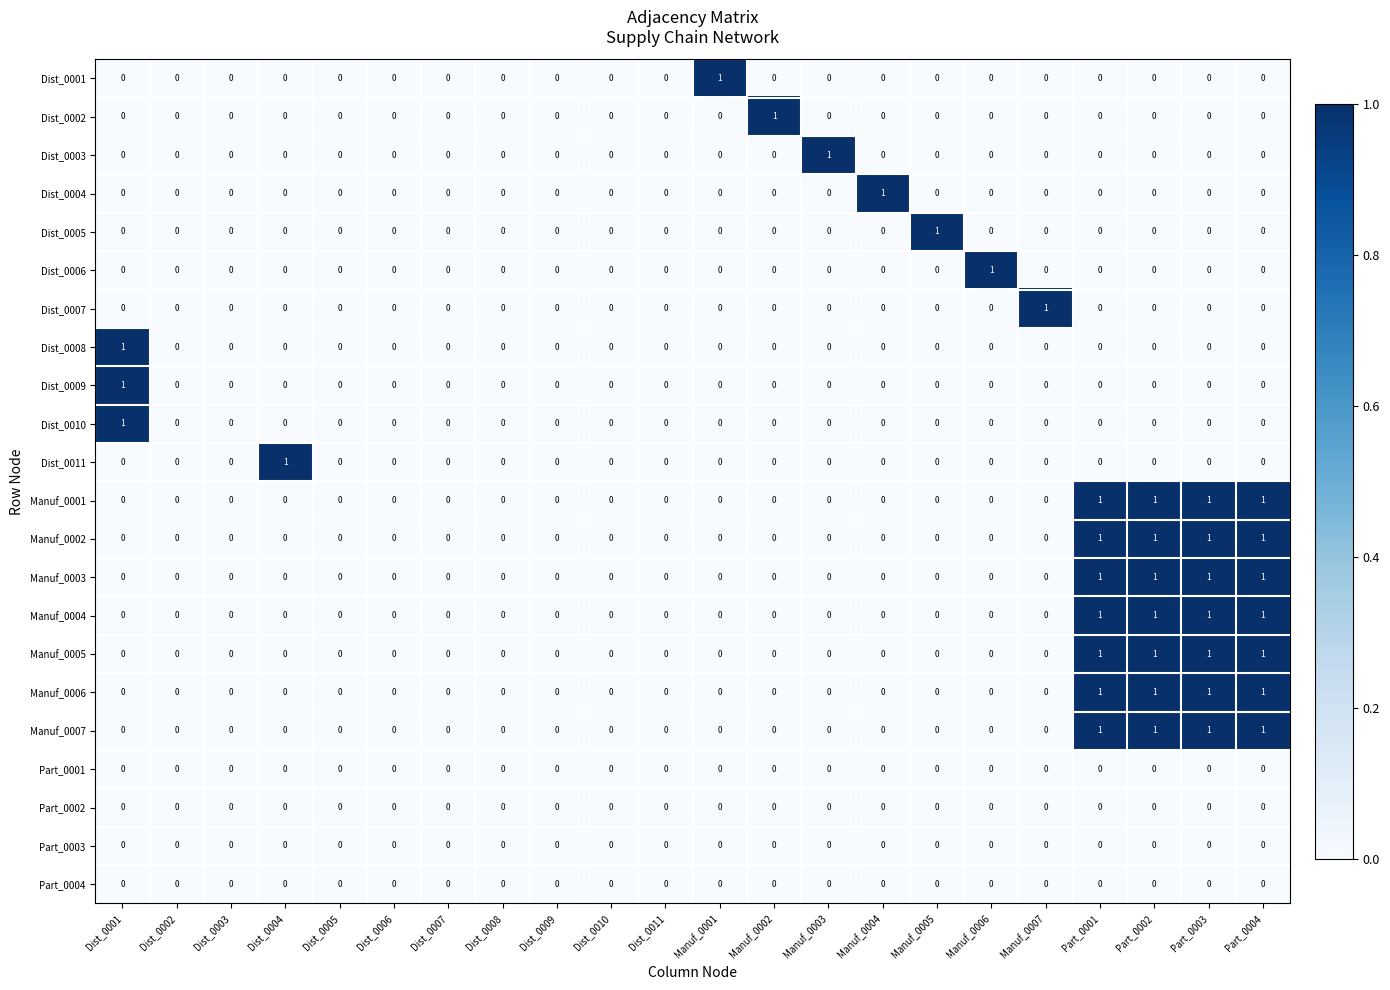

True or false: Dist_0009 has a value of 0 at Part_0004.

True